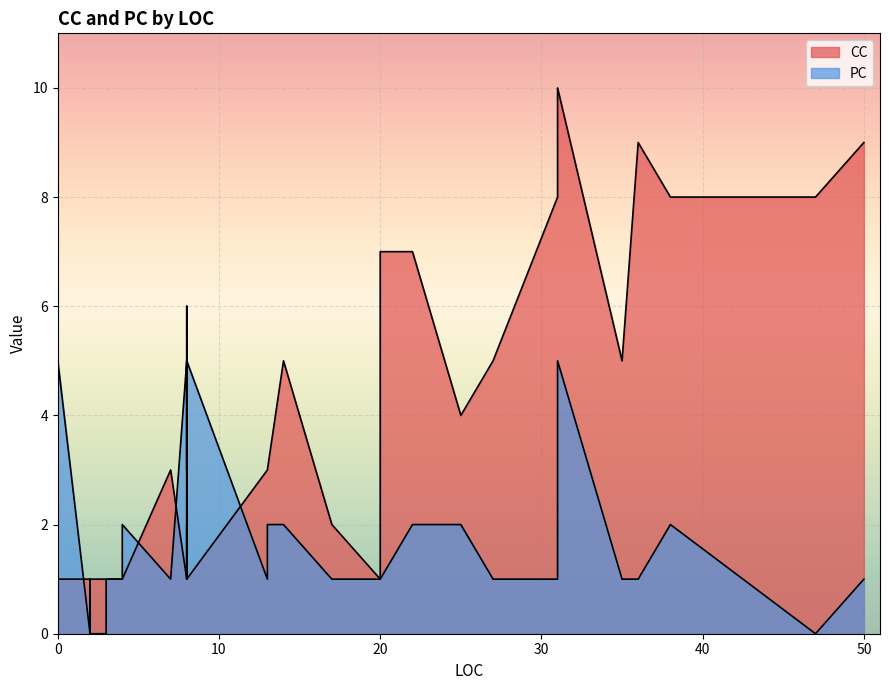

Rank the series by their maximum value, from highest to lowest.

CC, PC